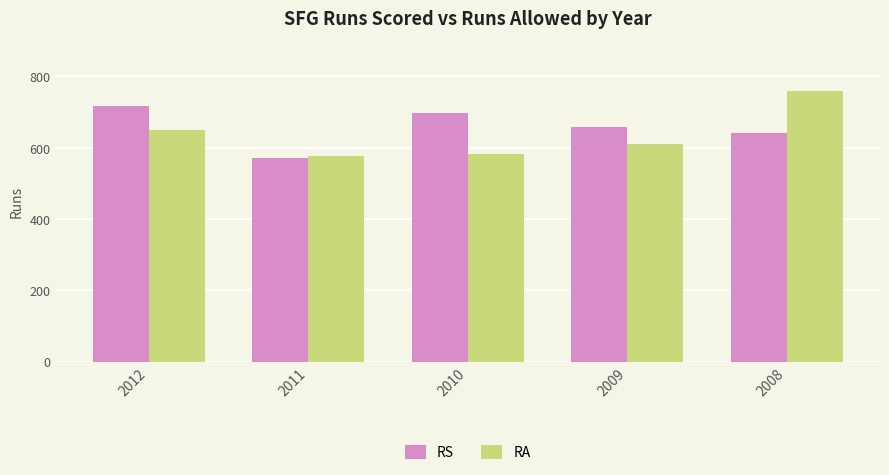

At 2010, list the series in order from smallest to largest.

RA, RS